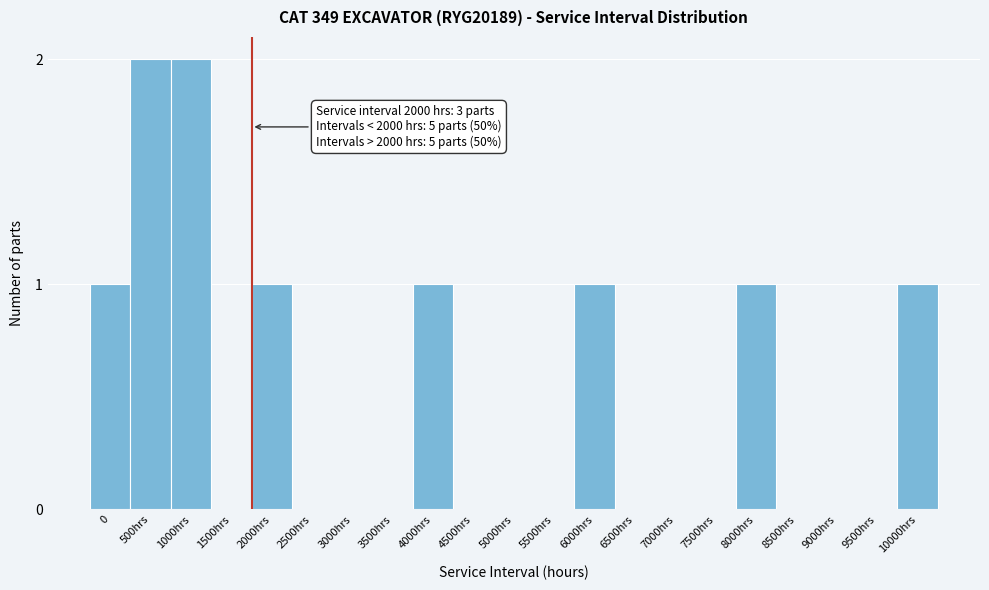

Reading left to right, extract all data points from this chart.

0=1	500hrs=2	1000hrs=2	1500hrs=0	2000hrs=1	2500hrs=0	3000hrs=0	3500hrs=0	4000hrs=1	4500hrs=0	5000hrs=0	5500hrs=0	6000hrs=1	6500hrs=0	7000hrs=0	7500hrs=0	8000hrs=1	8500hrs=0	9000hrs=0	9500hrs=0	10000hrs=1